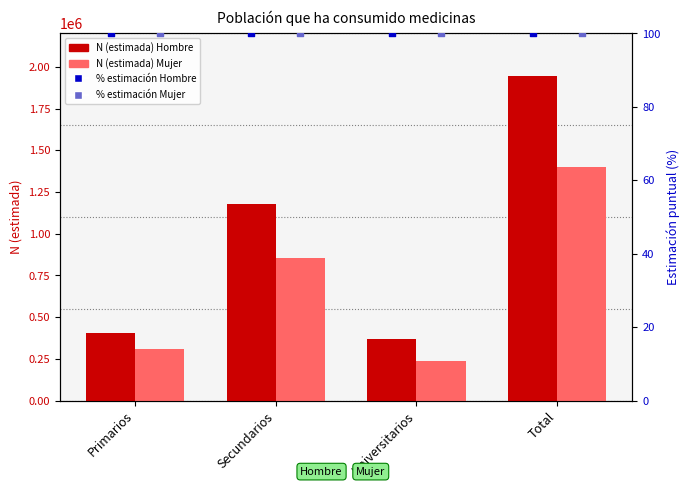

Which series has the largest Y range (max minus min)?

Hombre N (estimada)